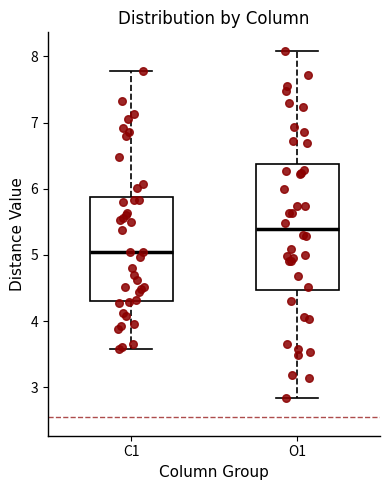

Reading left to right, read every box against the y-axis: the position of its median line, the range the box covers, and the ends of its whiskers. The values are not printed on the chart, so give them approximately, as read against the axis.

C1: median 5.0, box 4.3 to 5.9, whiskers 3.6 to 7.8
O1: median 5.4, box 4.5 to 6.4, whiskers 2.8 to 8.1